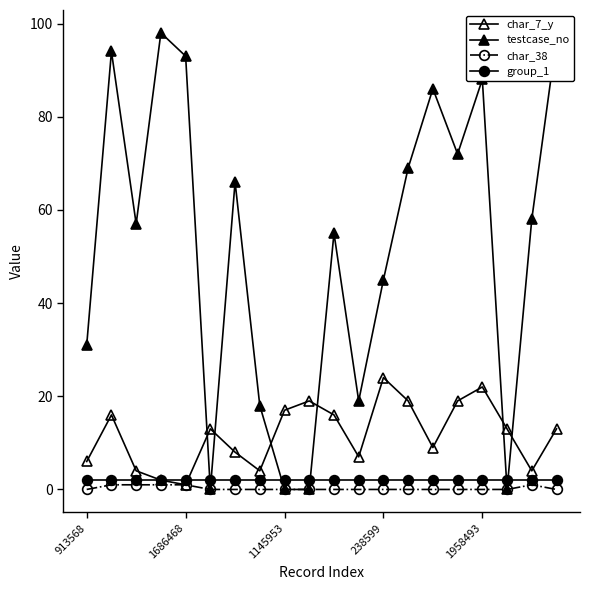

Does the chart display data point markers on the line(s)?

Yes